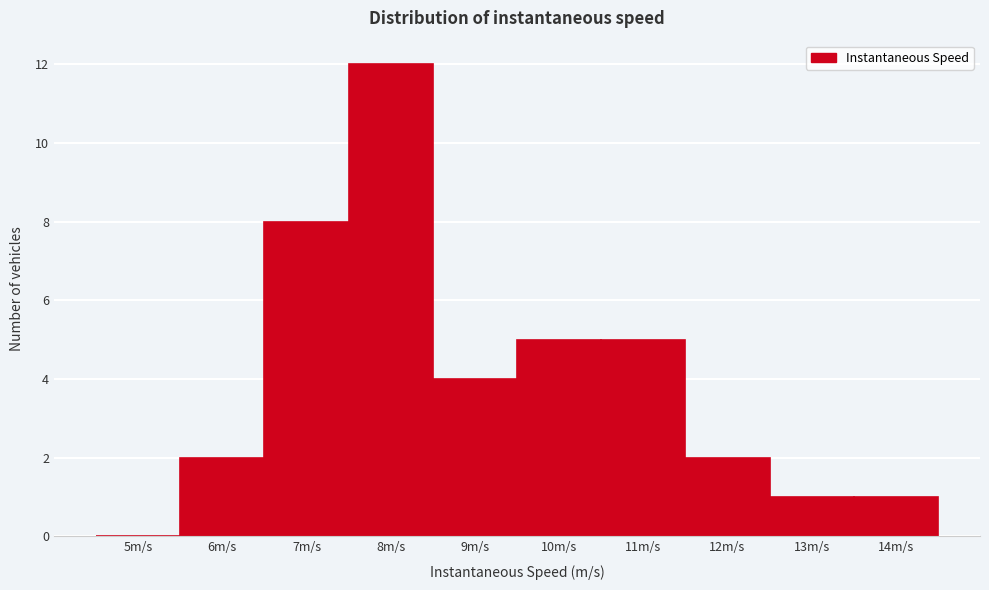

Reading left to right, list all the values displayed in this chart.

5m/s=0	6m/s=2	7m/s=8	8m/s=12	9m/s=4	10m/s=5	11m/s=5	12m/s=2	13m/s=1	14m/s=1